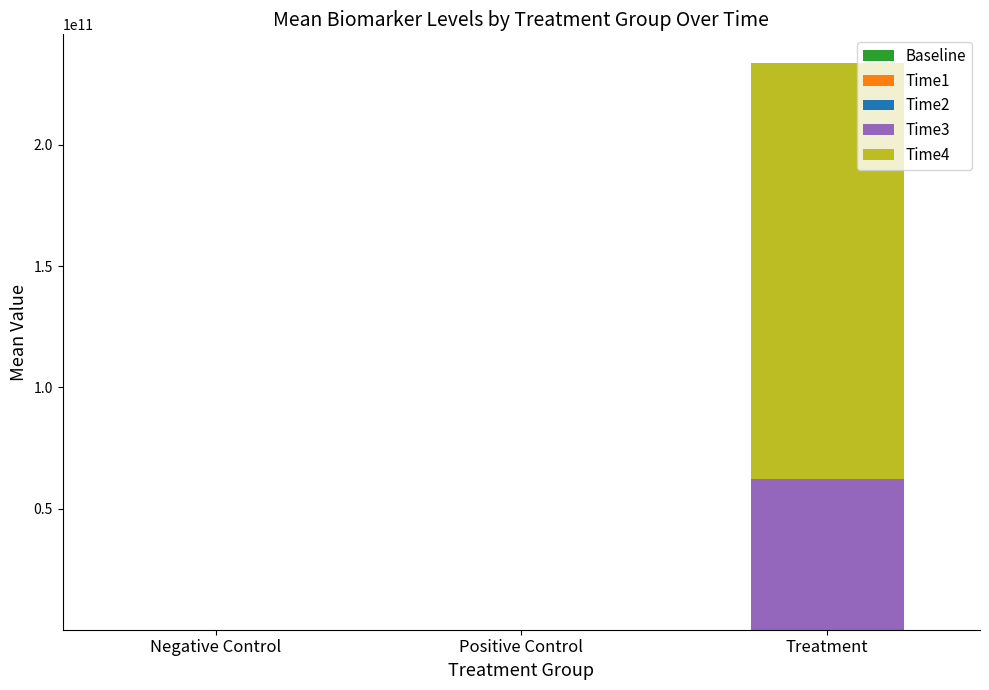

Are the bars grouped side by side (vs. stacked)?

No